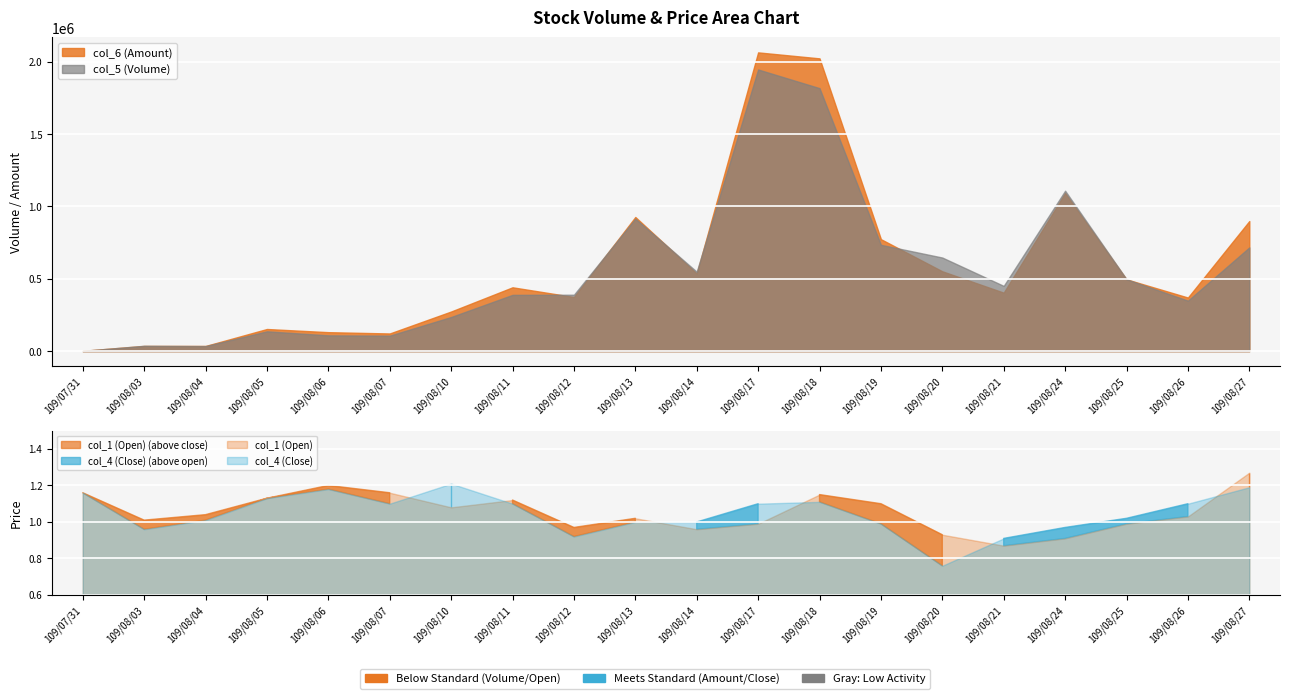

Reading right to left, what are all the values shown in this chart?

col_5 (Volume): 109/08/27=717000.0	109/08/26=349000.0	109/08/25=497000.0	109/08/24=1109000.0	109/08/21=451000.0	109/08/20=647000.0	109/08/19=735000.0	109/08/18=1818000.0	109/08/17=1947000.0	109/08/14=549000.0	109/08/13=916000.0	109/08/12=390000.0	109/08/11=389000.0	109/08/10=236000.0	109/08/07=107000.0	109/08/06=109000.0	109/08/05=137000.0	109/08/04=35000.0	109/08/03=37000.0	109/07/31=2000.0
col_6 (Amount): 109/08/27=899200.0	109/08/26=370560.0	109/08/25=496230.0	109/08/24=1092960.0	109/08/21=404130.0	109/08/20=551780.0	109/08/19=773980.0	109/08/18=2023860.0	109/08/17=2065200.0	109/08/14=536500.0	109/08/13=927330.0	109/08/12=374160.0	109/08/11=441270.0	109/08/10=273980.0	109/08/07=122120.0	109/08/06=131120.0	109/08/05=153010.0	109/08/04=35700.0	109/08/03=35970.0	109/07/31=2320.0
col_1 (Open): 109/08/27=1.3	109/08/26=1.0	109/08/25=1.0	109/08/24=0.9	109/08/21=0.9	109/08/20=0.9	109/08/19=1.1	109/08/18=1.1	109/08/17=1.0	109/08/14=1.0	109/08/13=1.0	109/08/12=1.0	109/08/11=1.1	109/08/10=1.1	109/08/07=1.2	109/08/06=1.2	109/08/05=1.1	109/08/04=1.0	109/08/03=1.0	109/07/31=1.2
col_4 (Close): 109/08/27=1.2	109/08/26=1.1	109/08/25=1.0	109/08/24=1.0	109/08/21=0.9	109/08/20=0.8	109/08/19=1.0	109/08/18=1.1	109/08/17=1.1	109/08/14=1.0	109/08/13=1.0	109/08/12=0.9	109/08/11=1.1	109/08/10=1.2	109/08/07=1.1	109/08/06=1.2	109/08/05=1.1	109/08/04=1.0	109/08/03=1.0	109/07/31=1.2